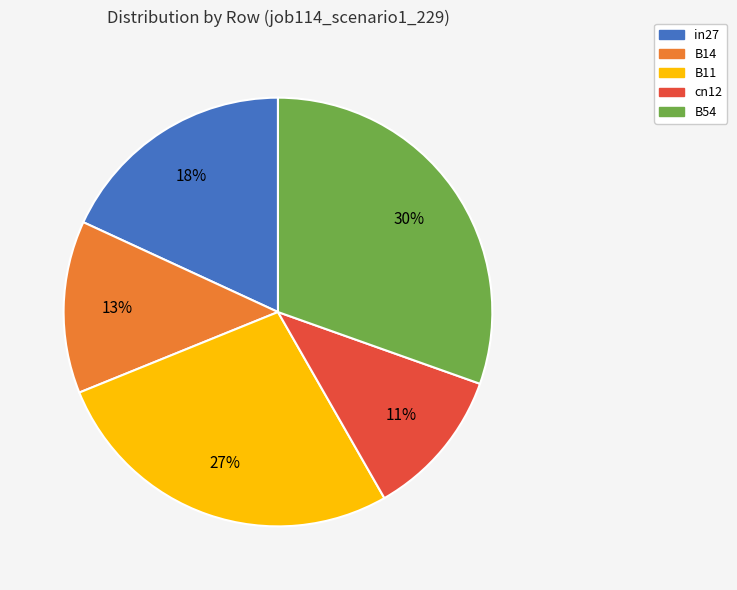

How many segments does this pie chart have?

5